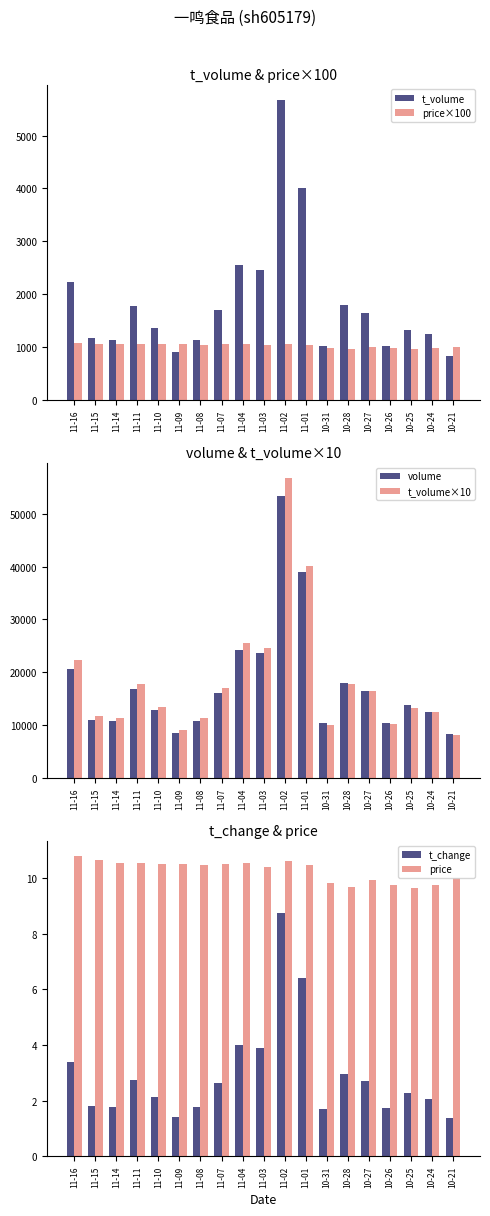

At which category is the sum across all series the highest?

11-02